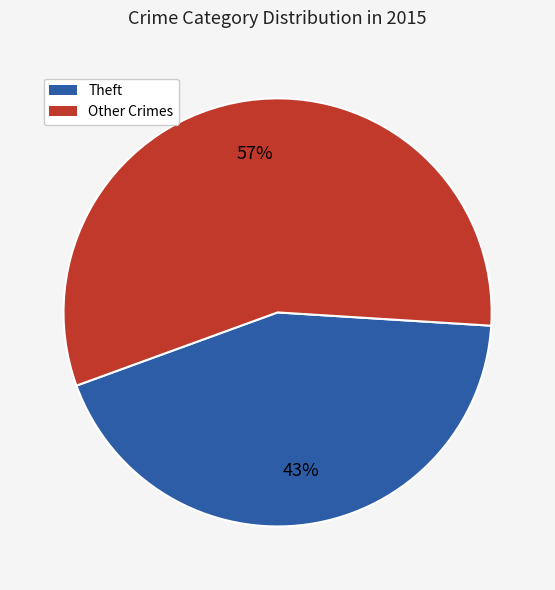

Is there any slice that represents more than half of the pie?

Yes